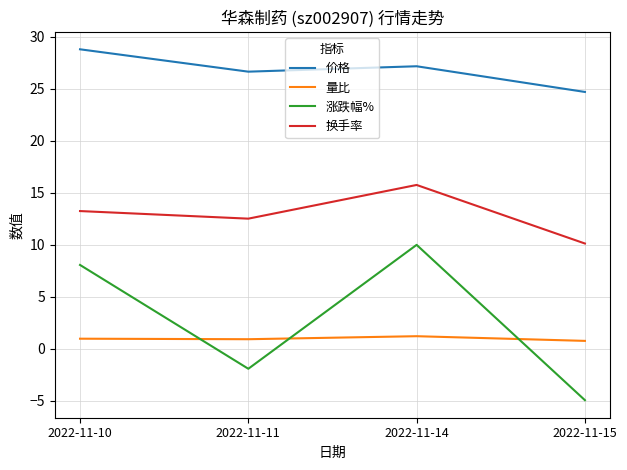

Between 2022-11-14 and 2022-11-15, which series saw the biggest shift?

涨跌幅%